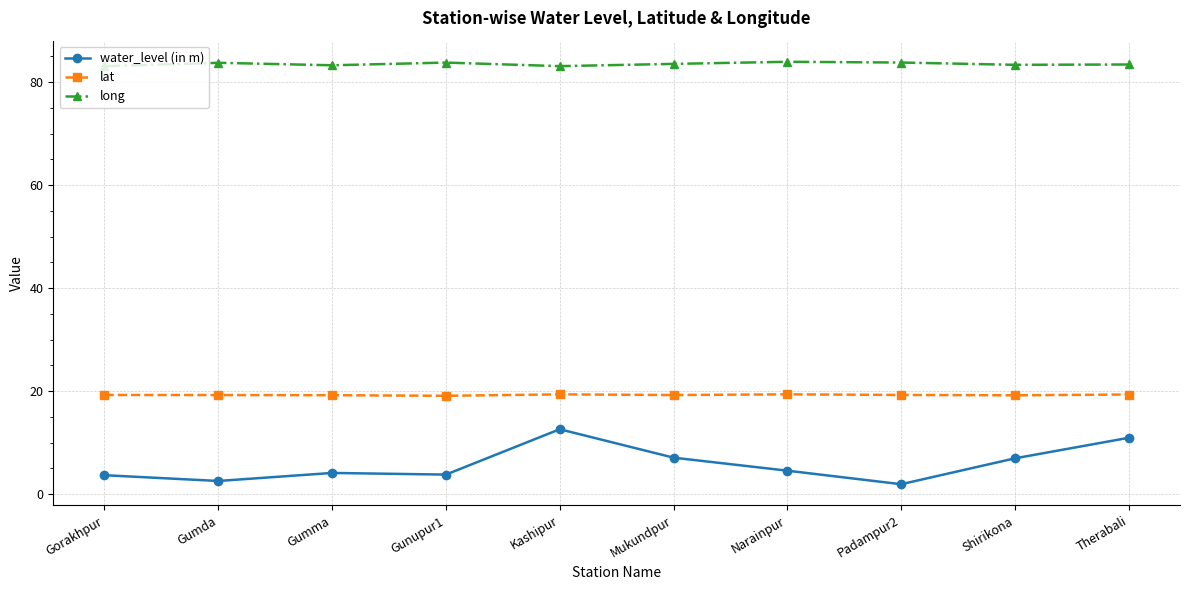

What is the label of the 4th point from the right?

Narainpur